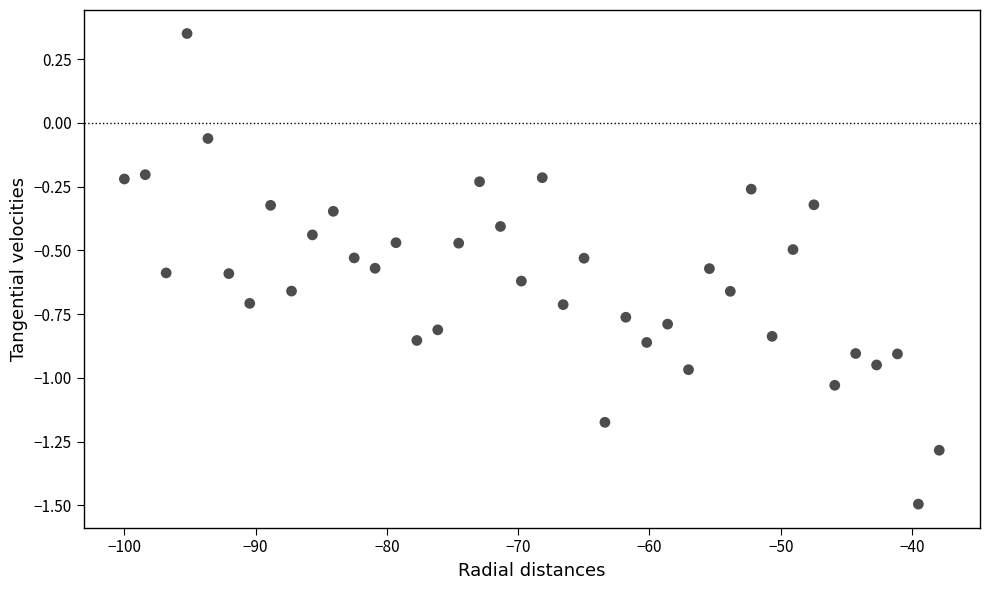

What is the range of X values (max minus min)?

62.1